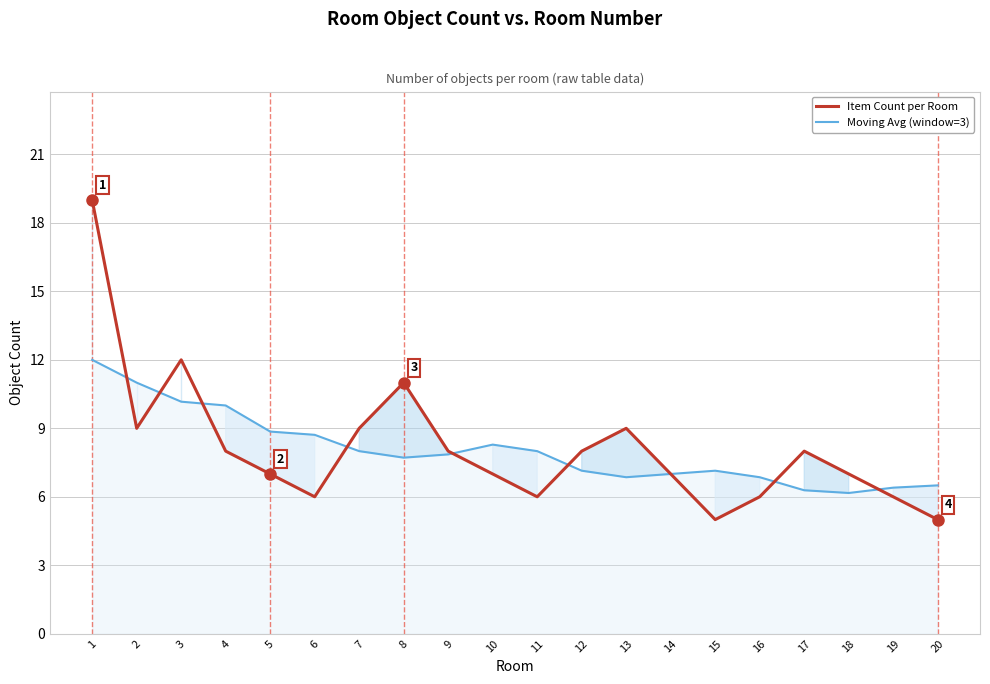

Which label corresponds to the smallest value in the chart?

15